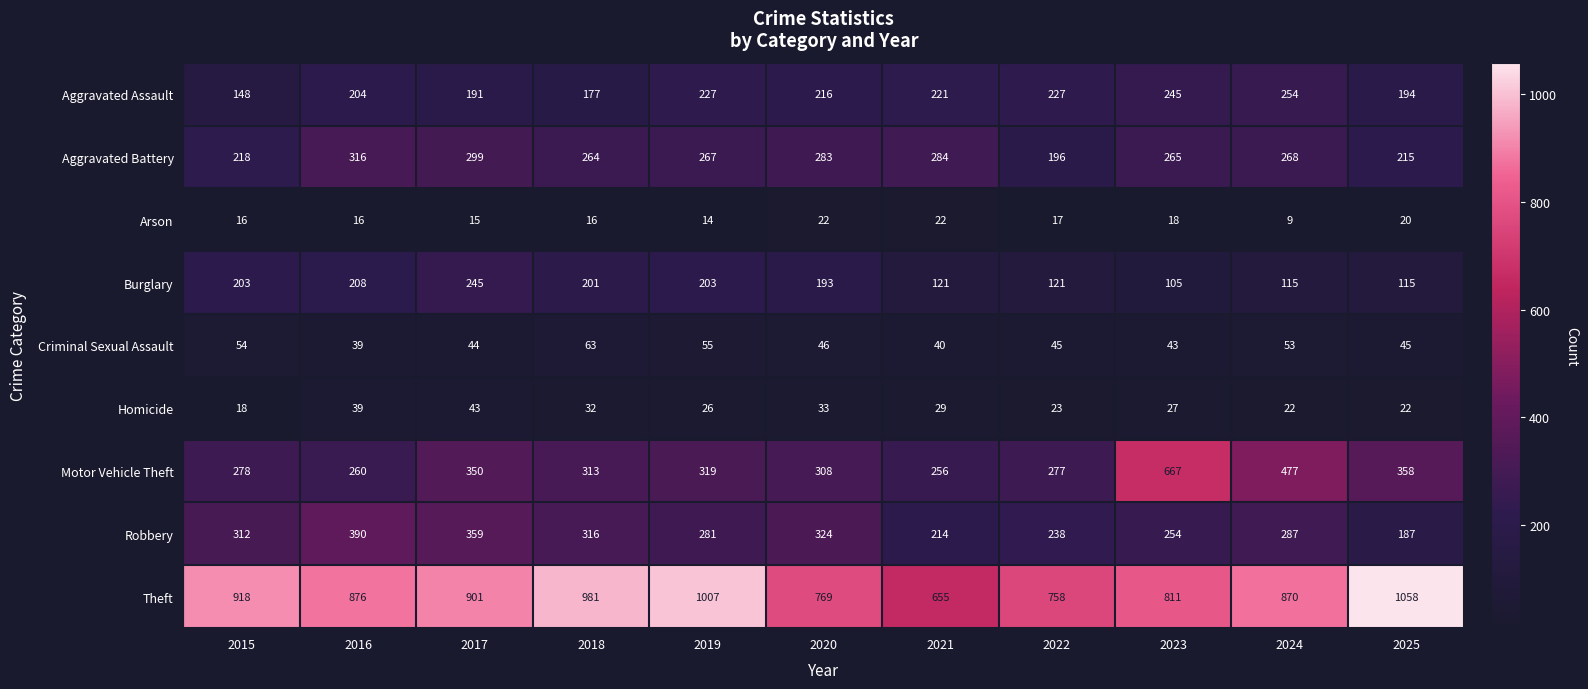

The Theft series shows 981 at 2018. True or false?

True